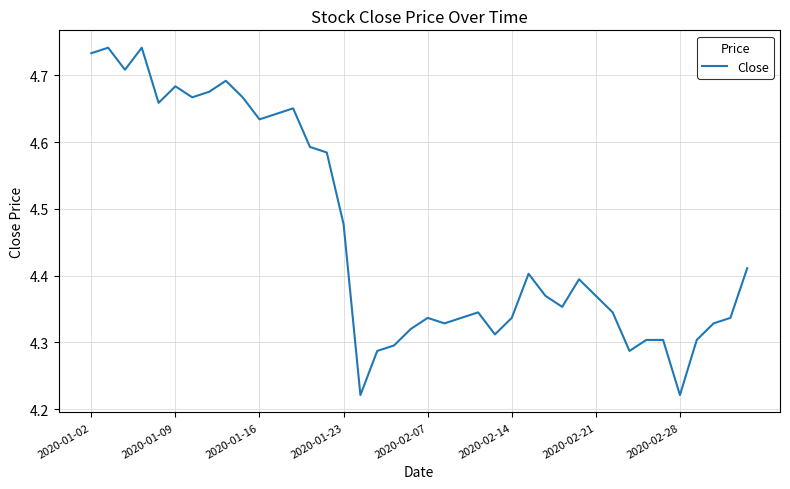

Count the number of data series in this chart.

1